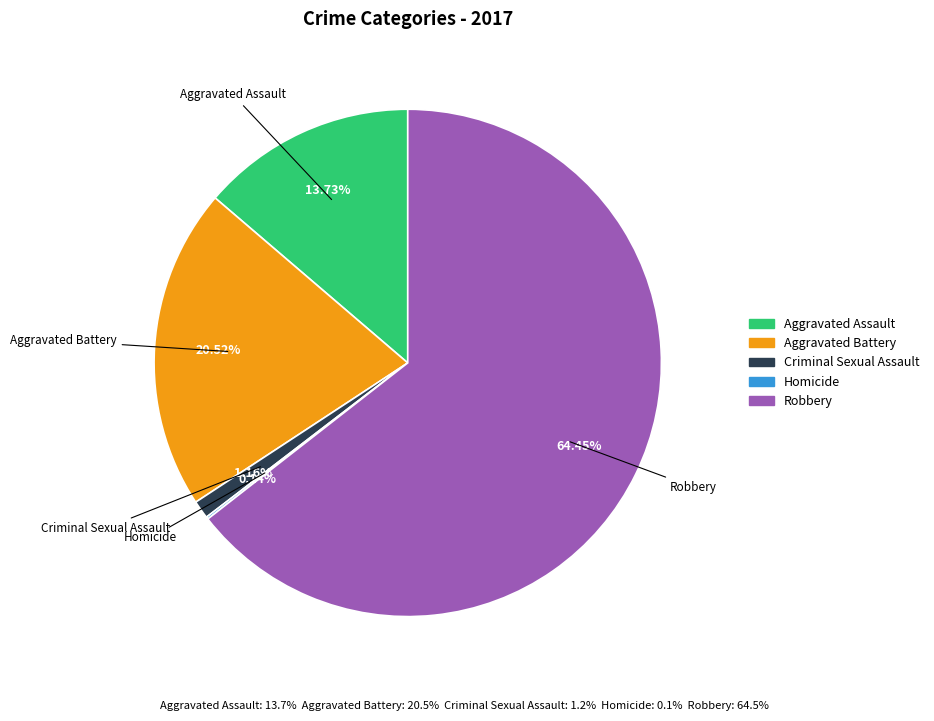

Is Aggravated Battery the majority of the pie?

No